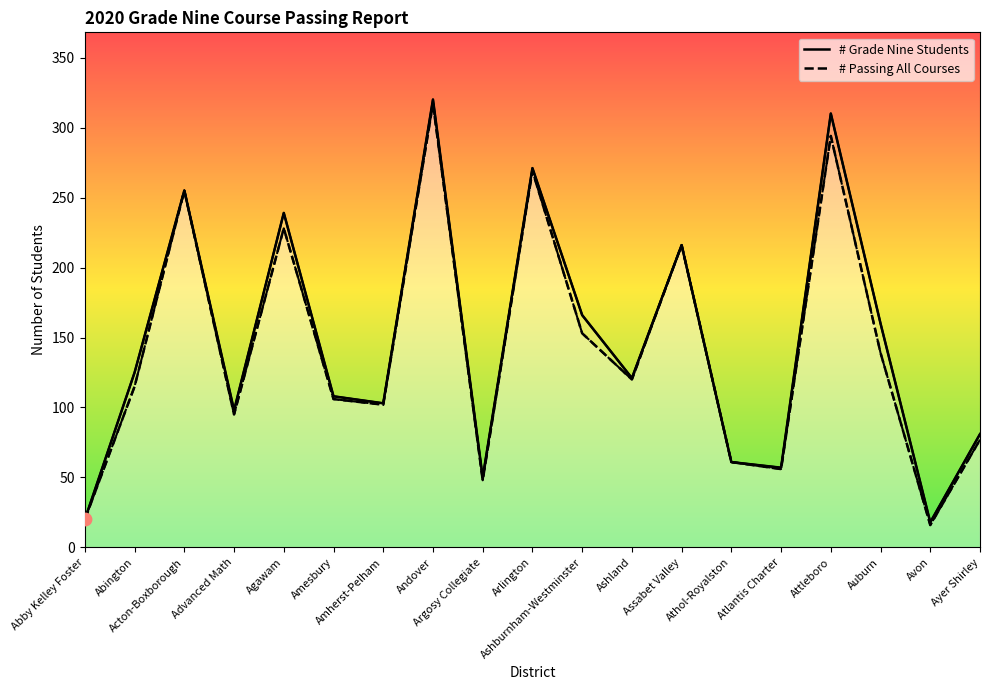

At which category is the sum across all series the highest?

Andover